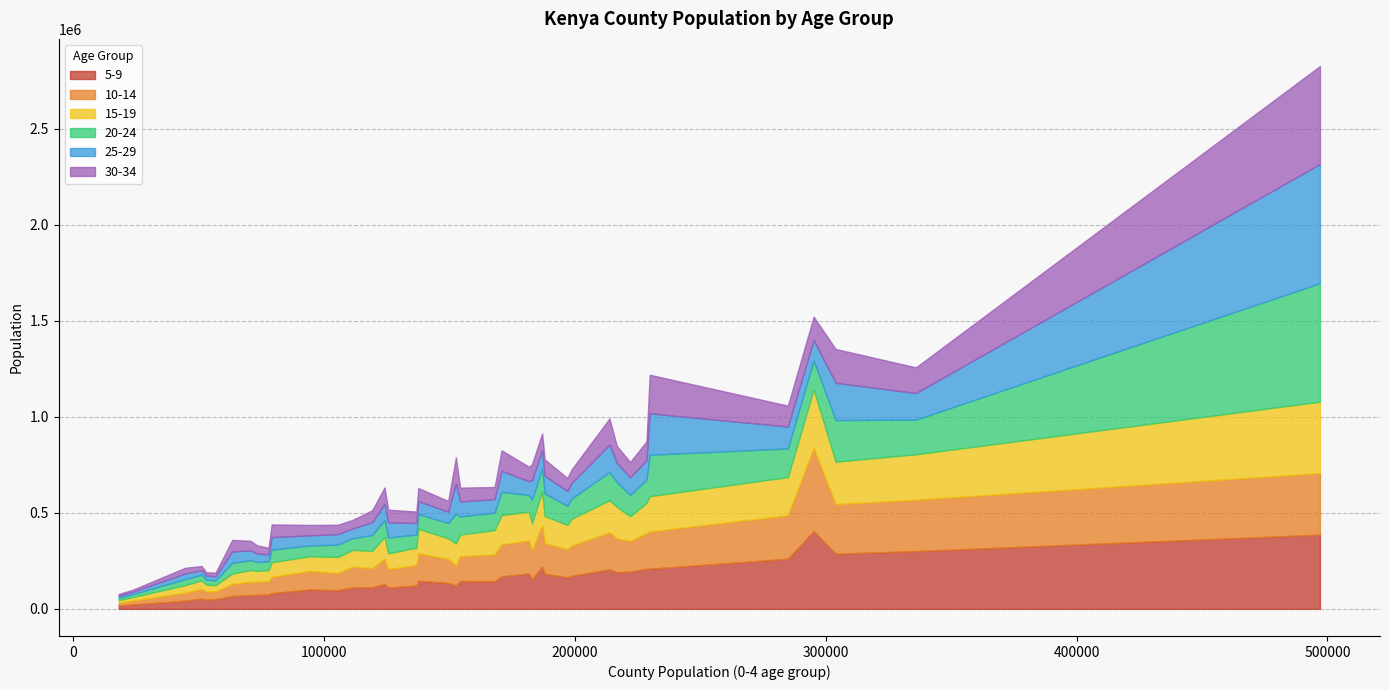

What is the smallest value displayed?

9932